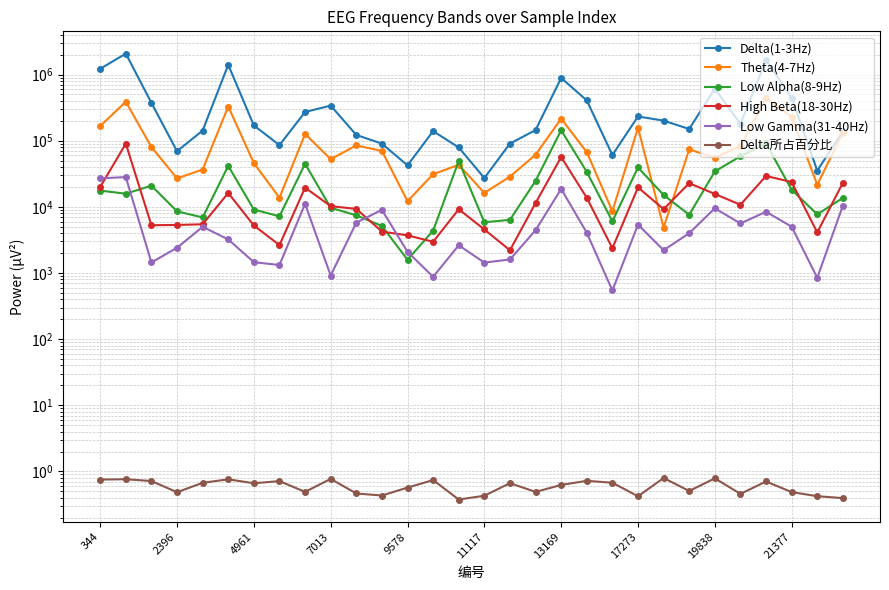

Which series has the largest total across all categories?

Delta(1-3Hz)